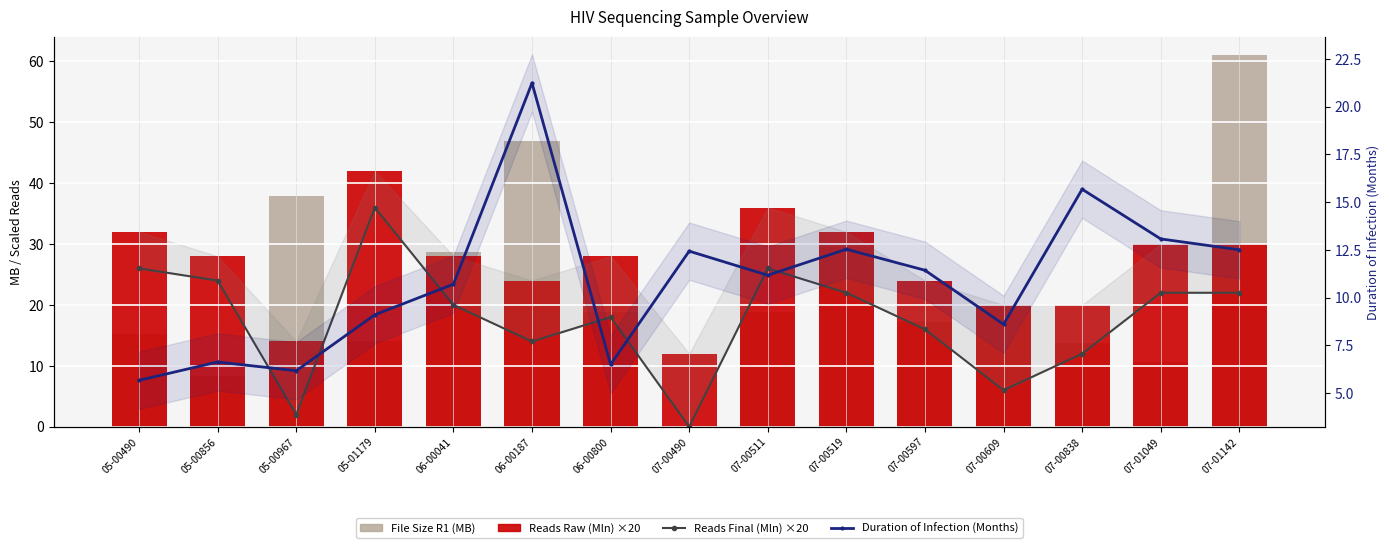

How many groups of bars are there?

15